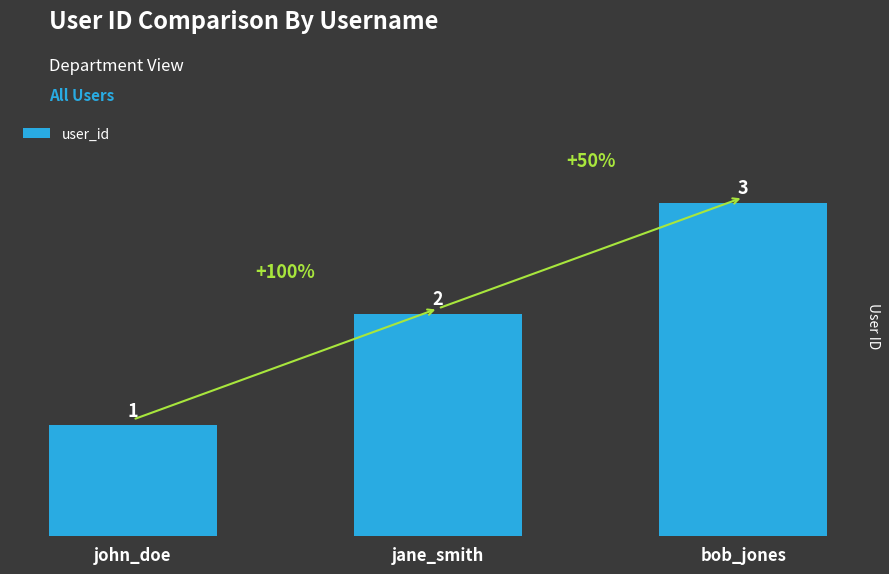

What is the difference between the maximum and minimum values?

2